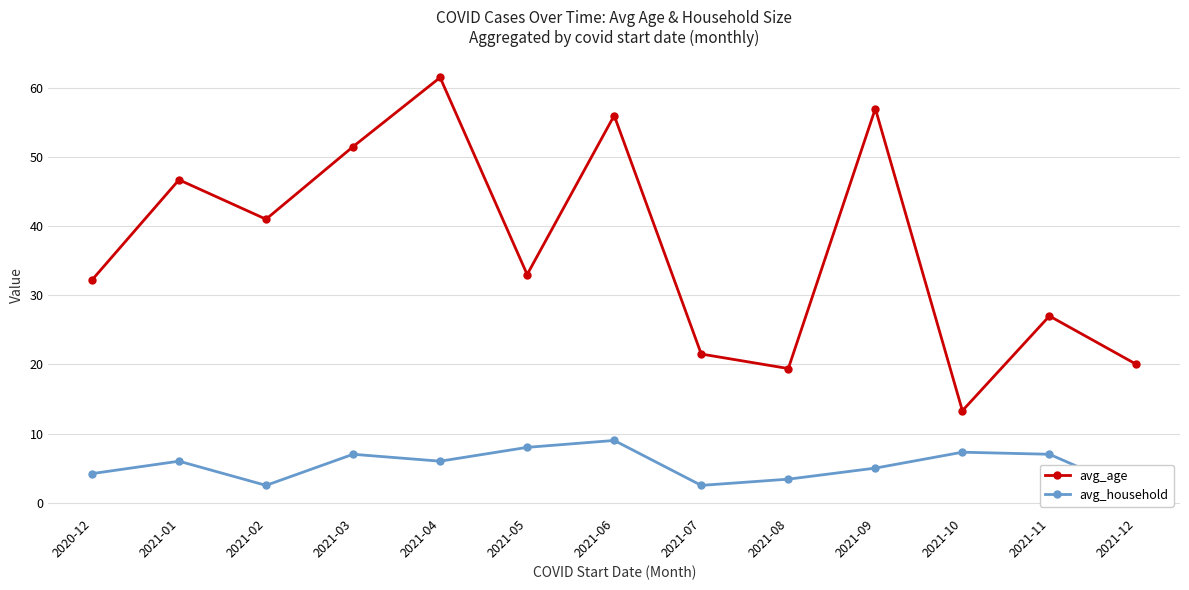

The avg_household series shows 3.1 at 2021-09. True or false?

False